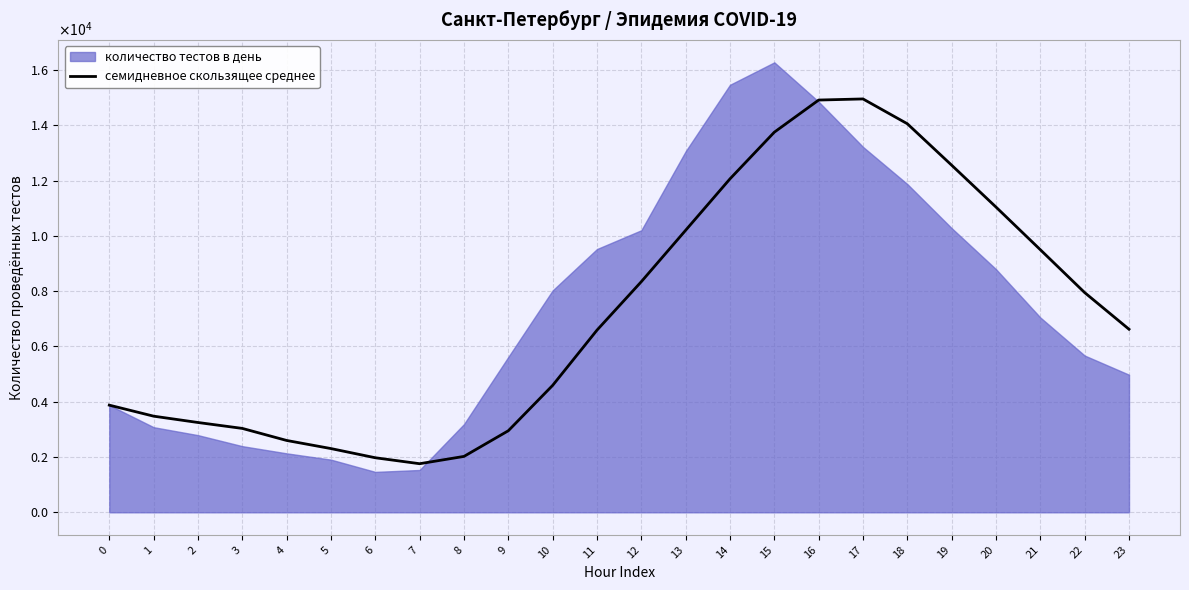

How many interior local peaks (higher than both neighbors) does the data have?

1